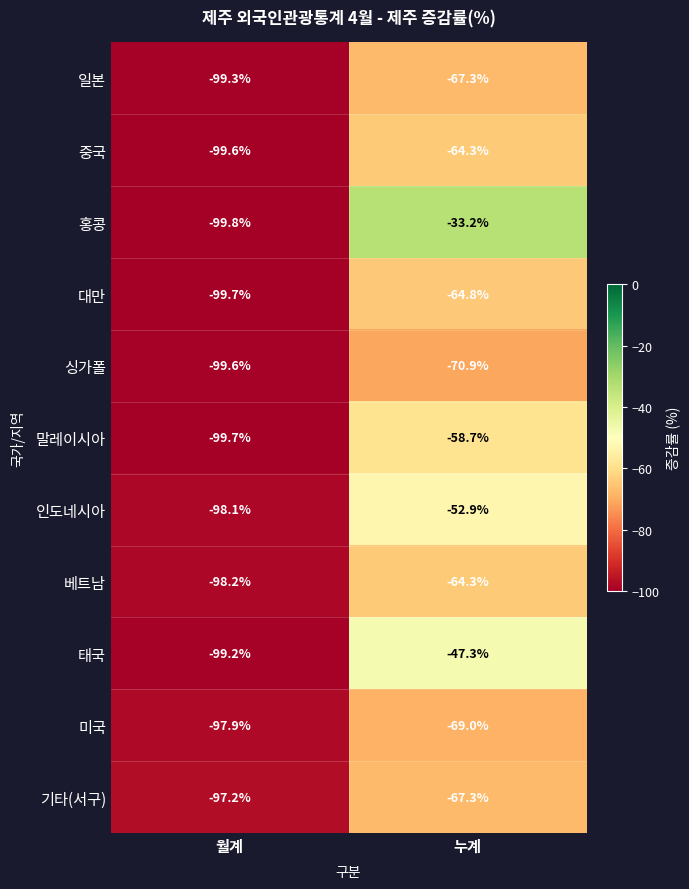

At which category is the sum across all series the highest?

누계